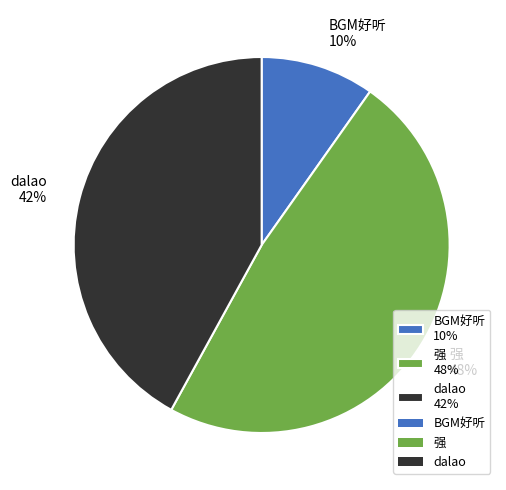

Is the sum of dalao and BGM好听 greater than half?

Yes